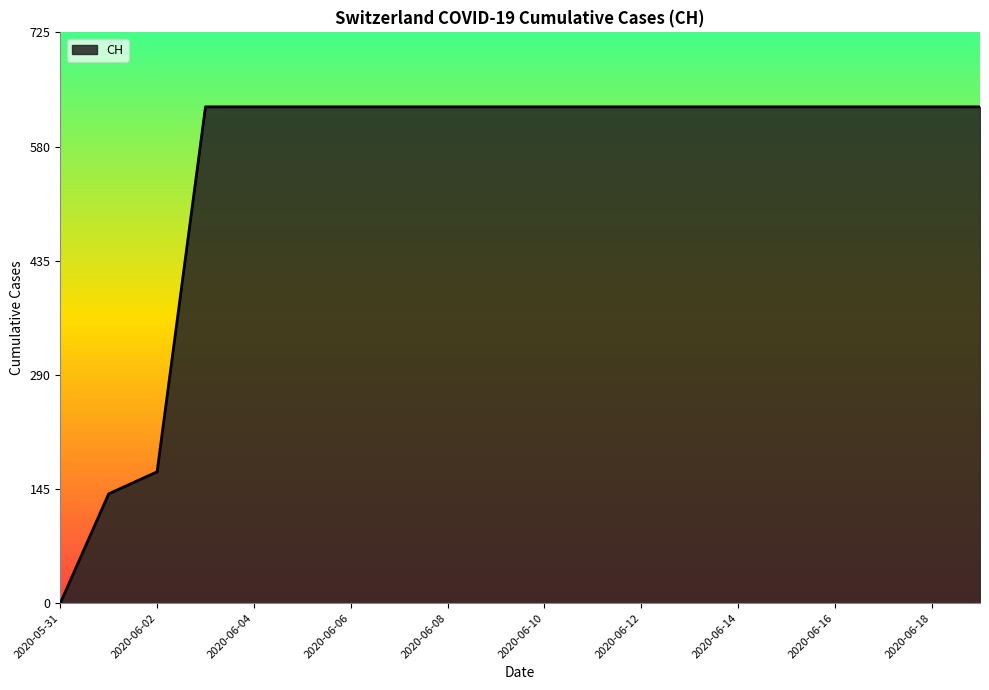

What is the difference between the second highest and minimum values?

631